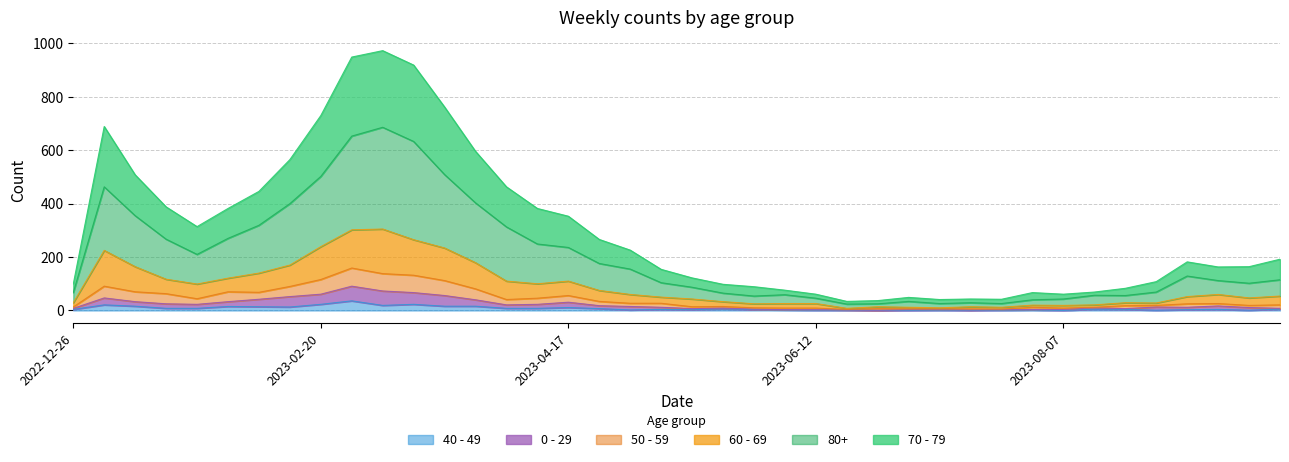

True or false: 70 - 79 has more than 1 points higher than both neighbors.

True